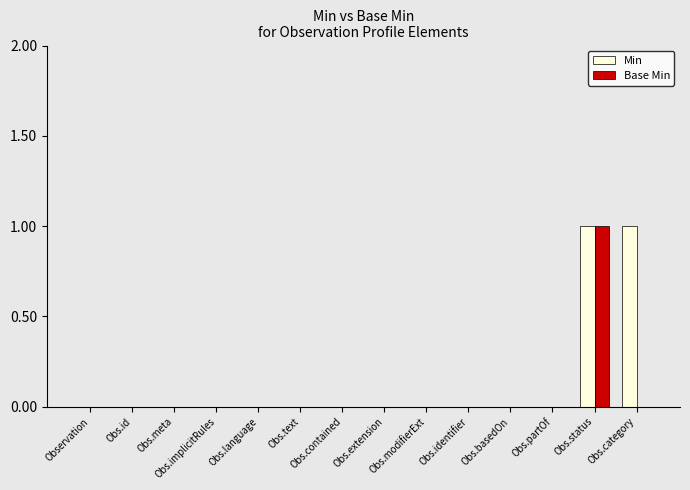

How many groups of bars are there?

14